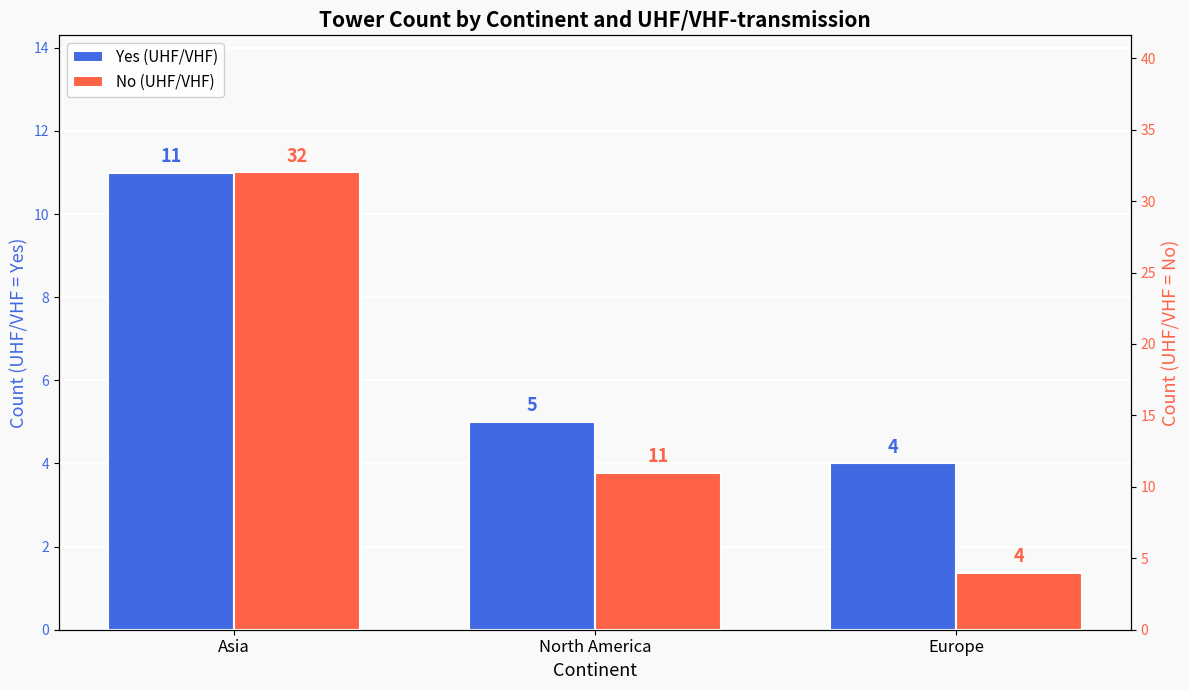

What is the greatest value displayed?

32